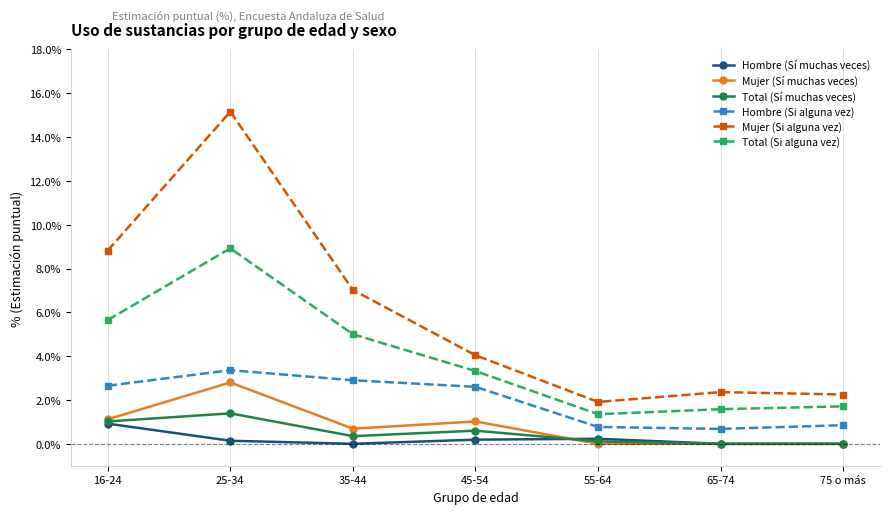

Which series has the widest spread of values?

Mujer (Si alguna vez)